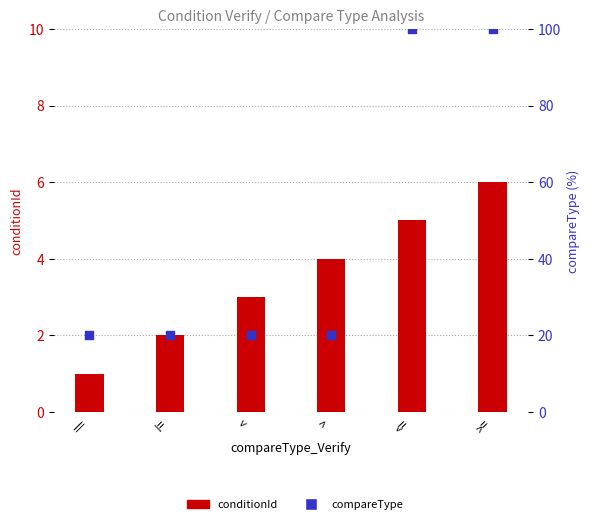

At which category is the sum across all series the highest?

>=